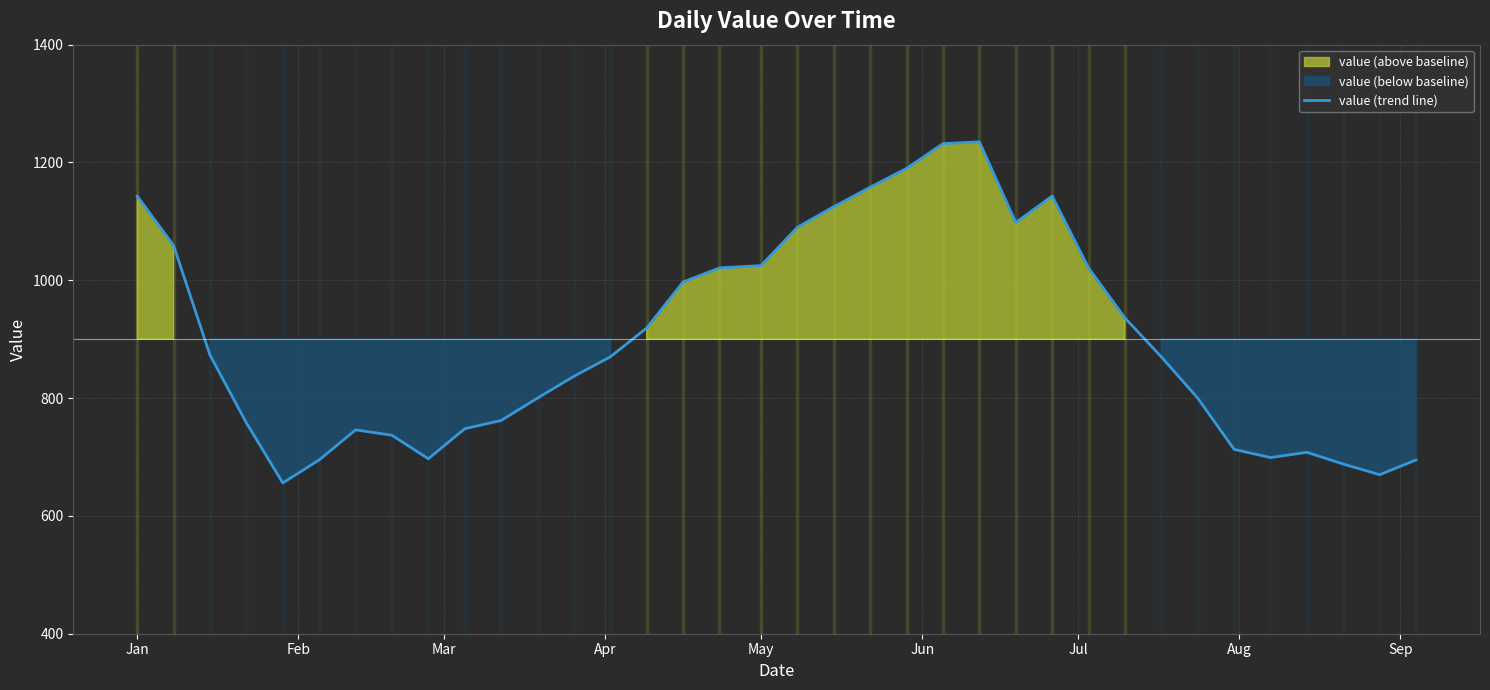

What is the highest value of the value (trend line) series?

1235